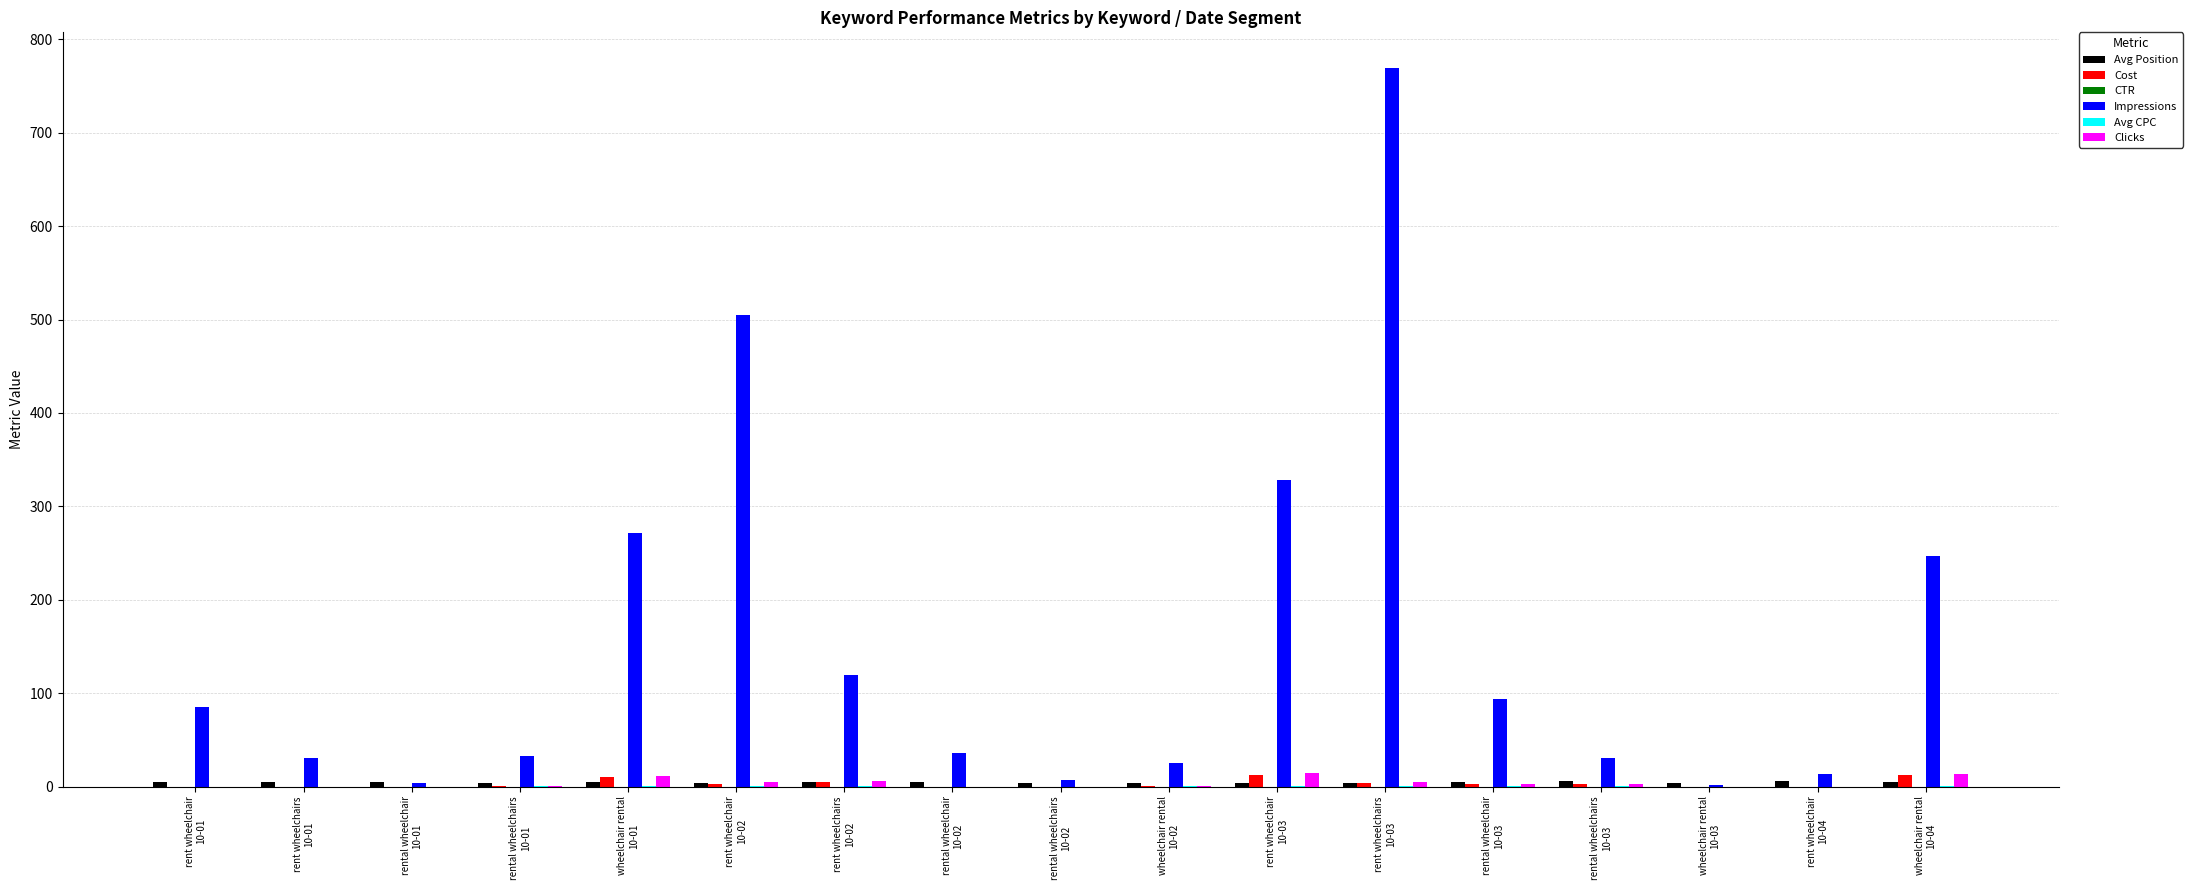

How many series are shown in this chart?

6